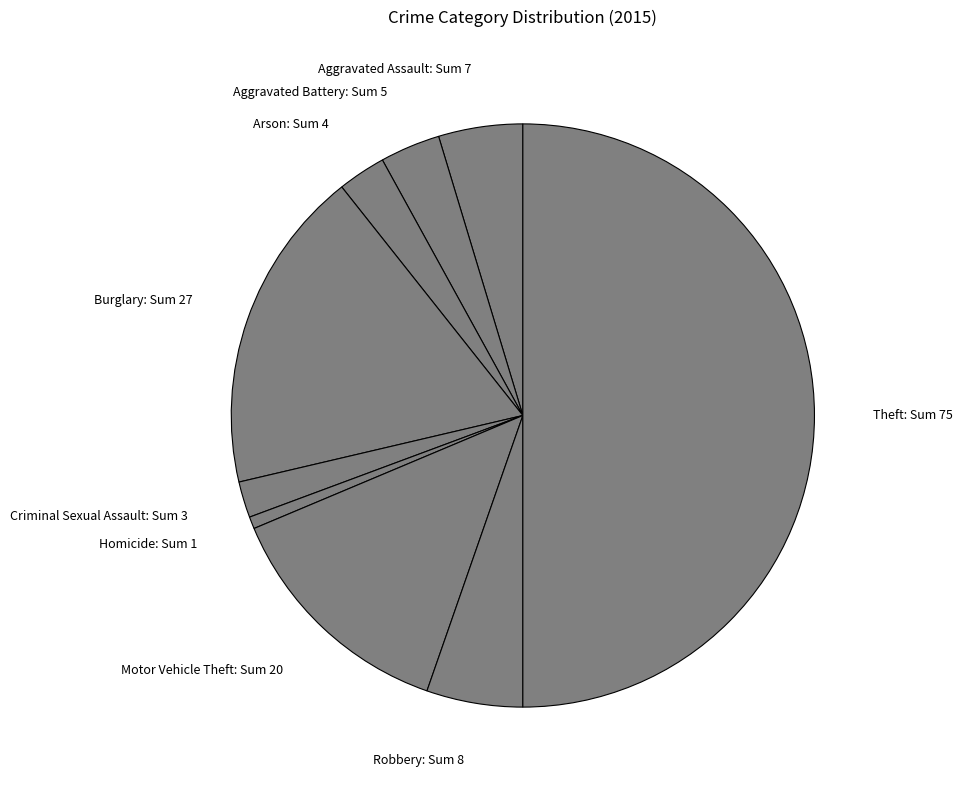

What is the largest slice in the pie chart?

Theft